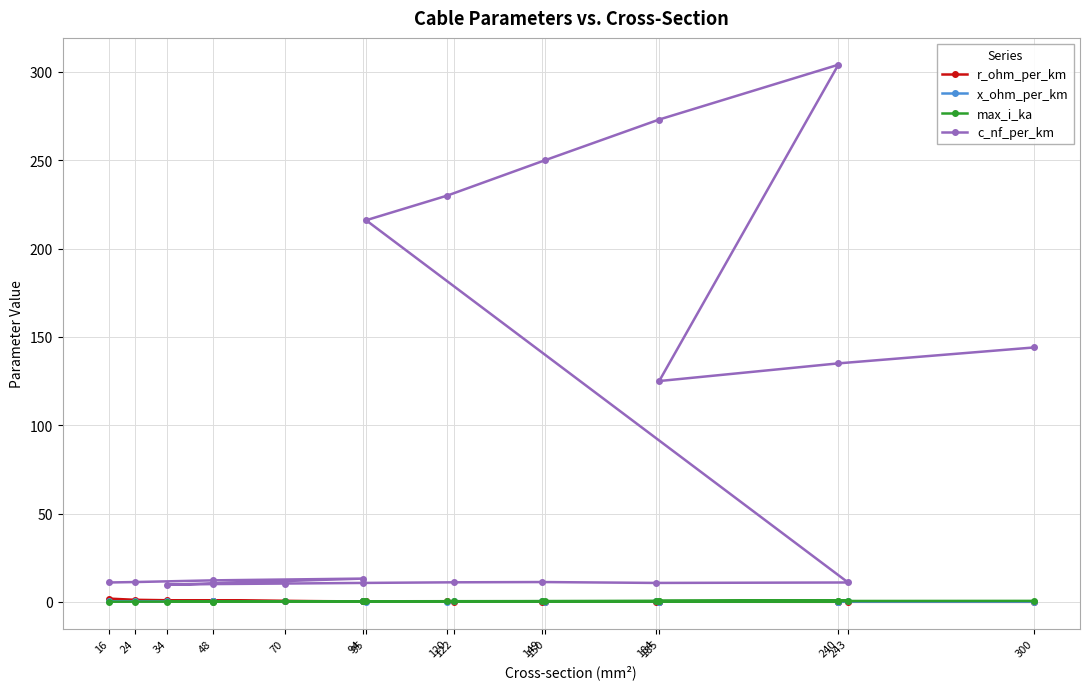

What is the average value of the max_i_ka series?

0.4